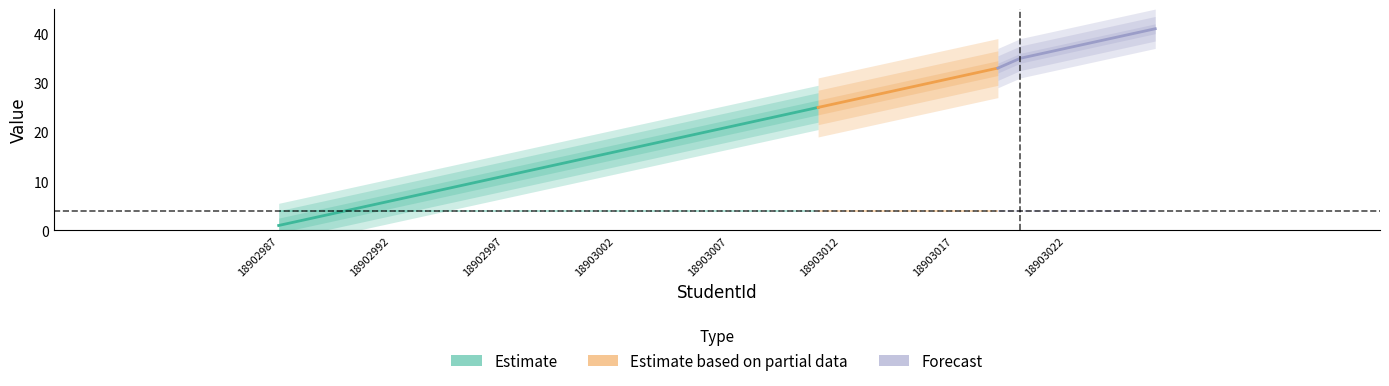

Reading left to right, list all the values displayed in this chart.

Roll: 18902987=1	18902988=2	18902989=3	18902990=4	18902991=5	18902992=6	18902993=7	18902994=8	18902995=9	18902996=10	18902997=11	18902998=12	18902999=13	18903000=14	18903001=15	18903002=16	18903003=17	18903004=18	18903005=19	18903006=20	18903007=21	18903008=22	18903009=23	18903010=24	18903011=25	18903012=26	18903013=27	18903014=28	18903015=29	18903016=30	18903017=31	18903018=32	18903019=33	18903020=35	18903021=36	18903022=37	18903023=38	18903024=39	18903025=40	18903026=41
Subject Id: 18902987=4	18902988=4	18902989=4	18902990=4	18902991=4	18902992=4	18902993=4	18902994=4	18902995=4	18902996=4	18902997=4	18902998=4	18902999=4	18903000=4	18903001=4	18903002=4	18903003=4	18903004=4	18903005=4	18903006=4	18903007=4	18903008=4	18903009=4	18903010=4	18903011=4	18903012=4	18903013=4	18903014=4	18903015=4	18903016=4	18903017=4	18903018=4	18903019=4	18903020=4	18903021=4	18903022=4	18903023=4	18903024=4	18903025=4	18903026=4